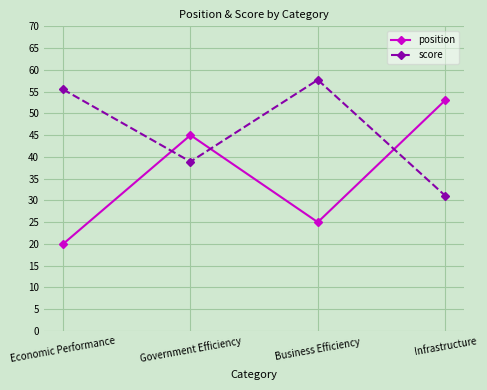

What are all the series names shown in the legend?

position, score